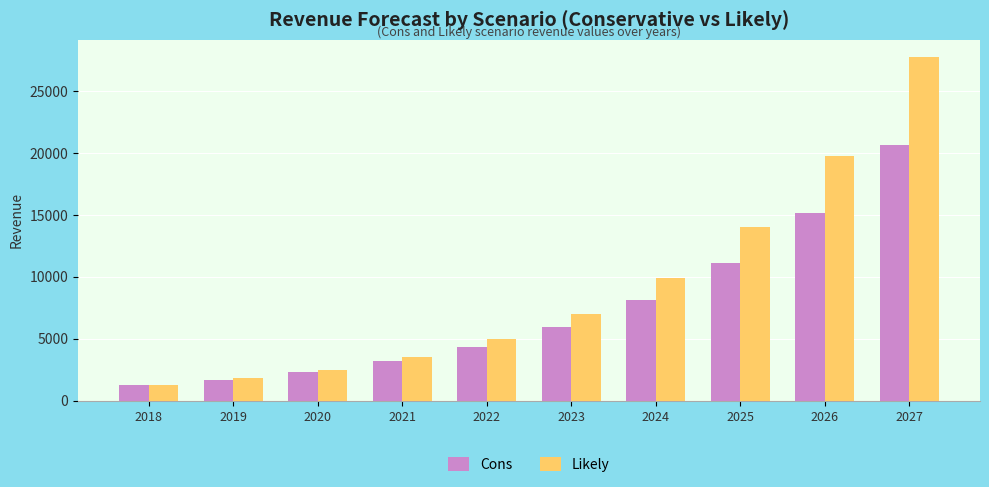

At which category does the chart reach its peak across all series?

2027